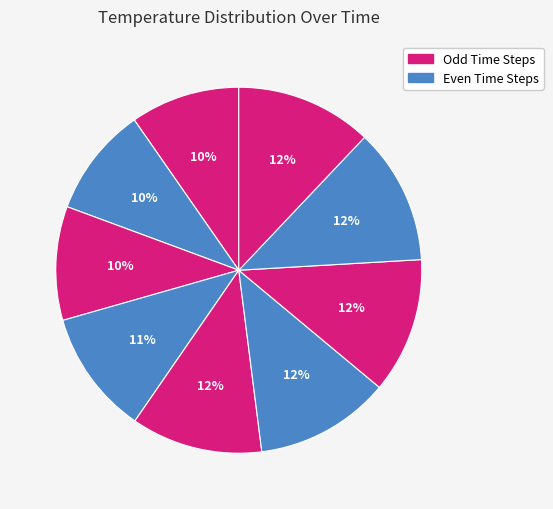

Count the number of slices in the pie.

9